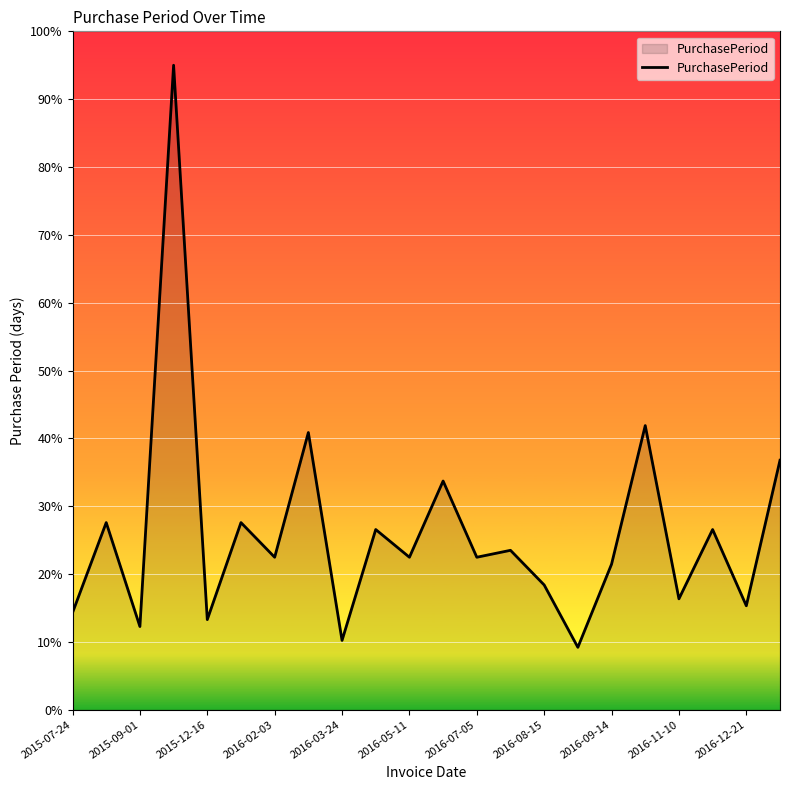

What is the smallest value displayed?

9.2